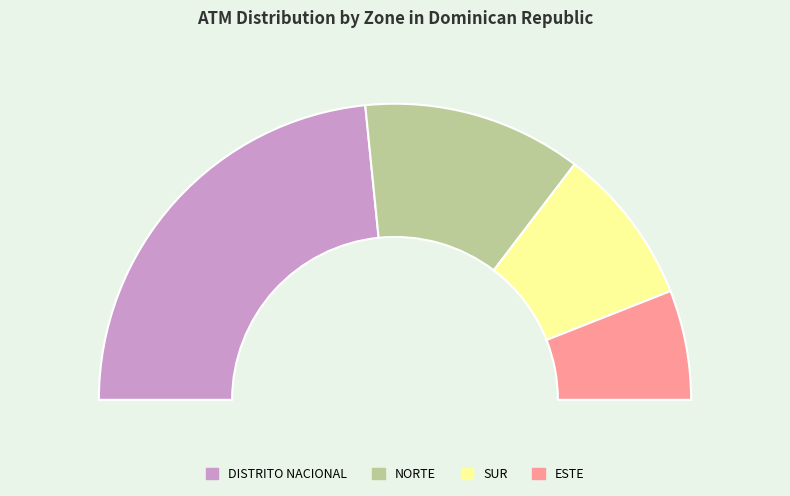

Count the number of slices in the pie.

4